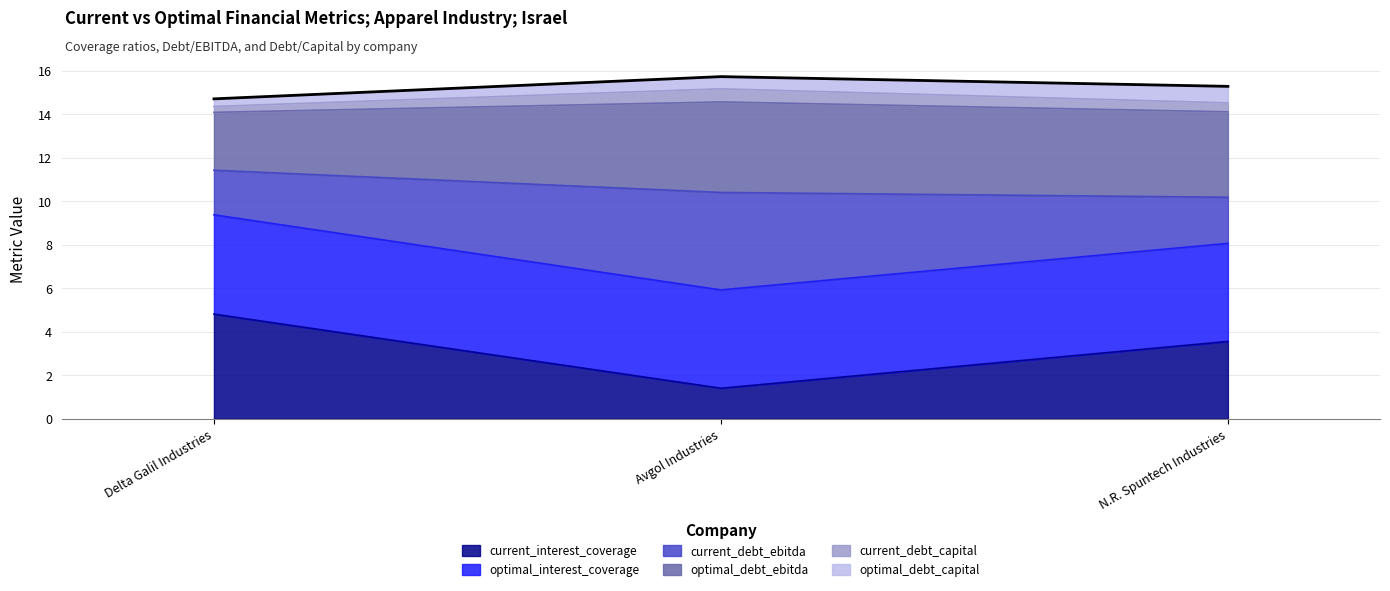

What is the maximum value for current_interest_coverage?

4.8